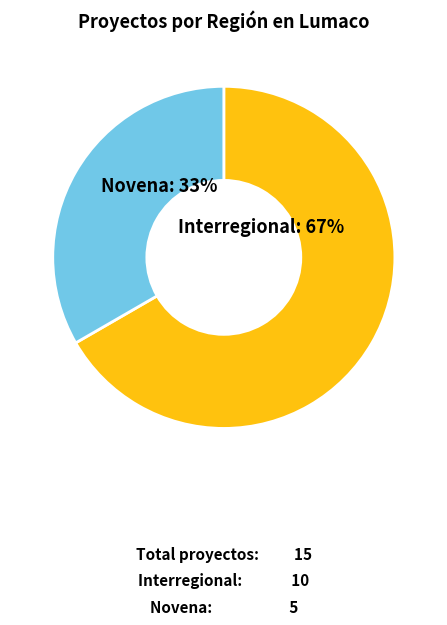

What percentage is the Interregional slice, to the nearest percent?

67%